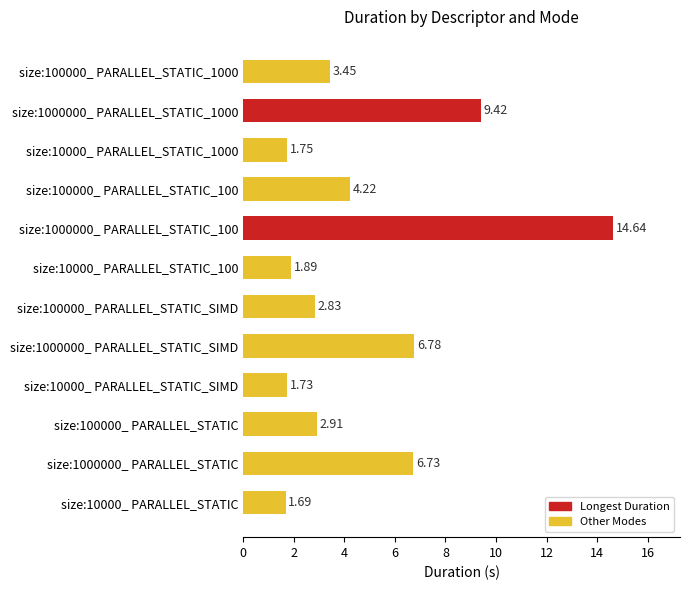

Between size:1000000_ PARALLEL_STATIC_1000 and size:100000_ PARALLEL_STATIC_1000, which is larger?

size:1000000_ PARALLEL_STATIC_1000